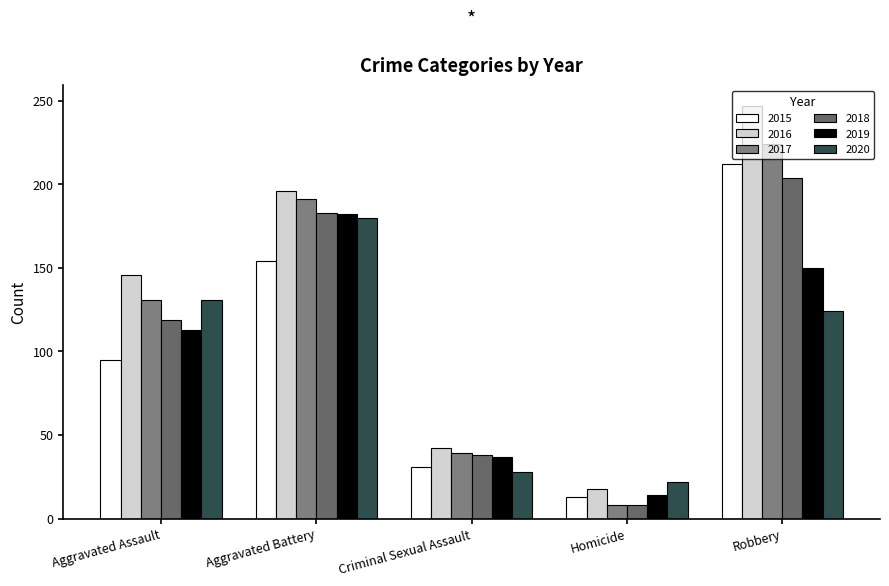

Where is 2020 nearest to the value 101?

Robbery